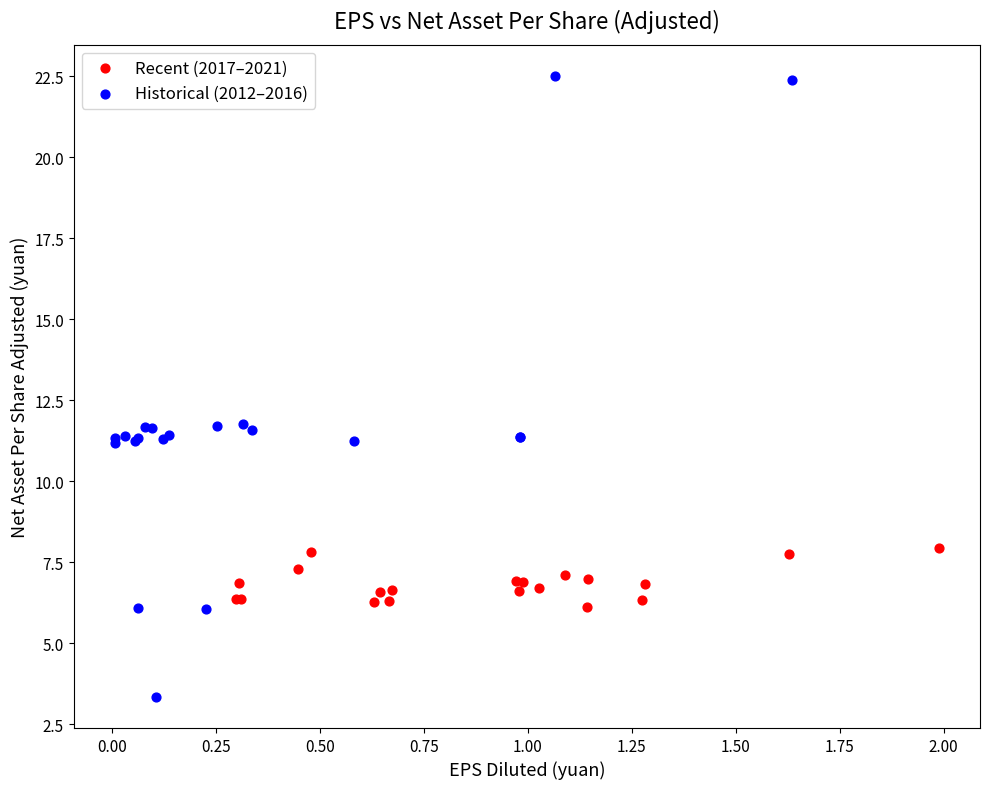

Which series reaches the maximum Y coordinate?

Historical (2012–2016)